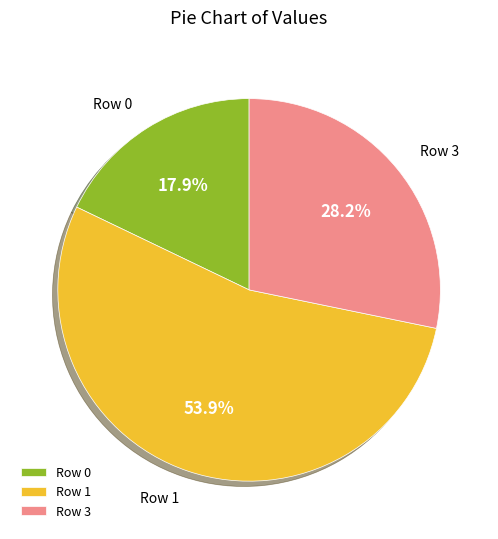

What percentage is NOT represented by Row 0?

82.1%